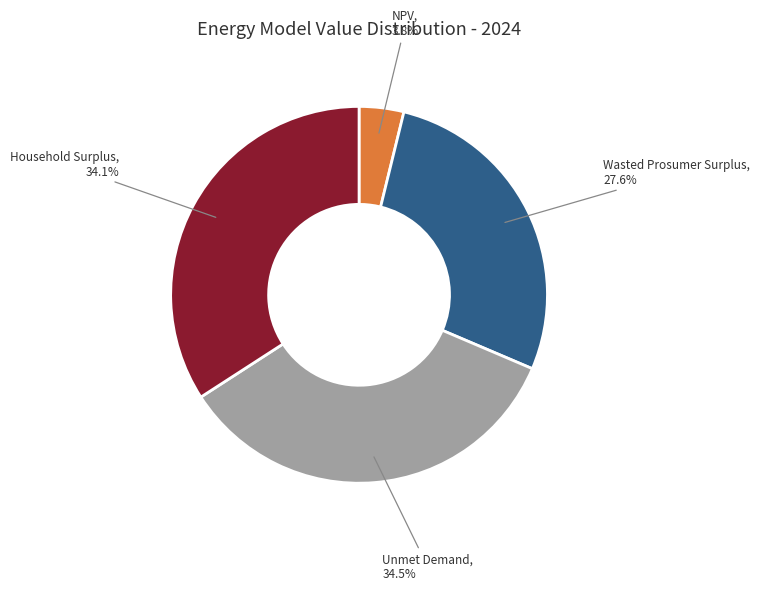

Is the sum of NPV and Household Surplus greater than half?

No